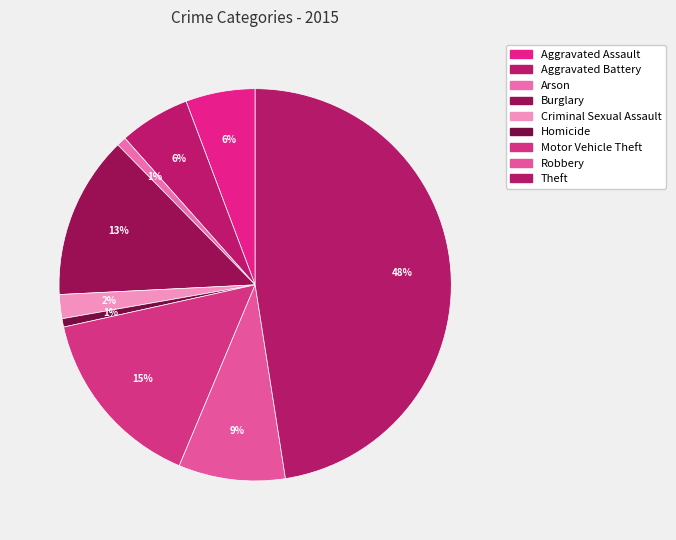

To the nearest percent, what percentage of the pie is Burglary?

13%